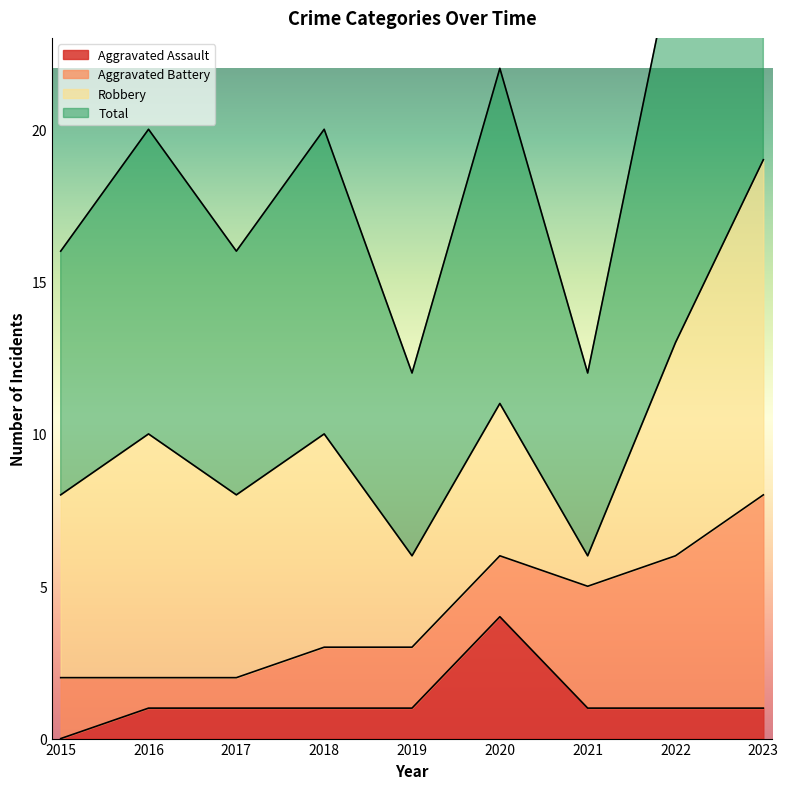

What is the value of the Total point at the 6th from the left?

11